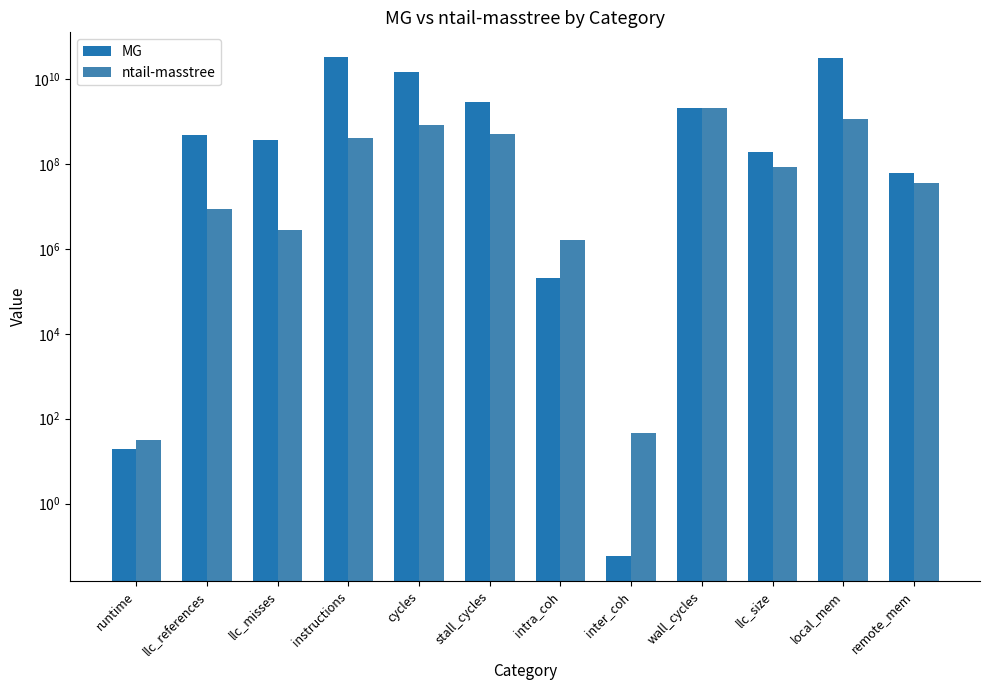

What is the sum of all MG values?

85080057340.1